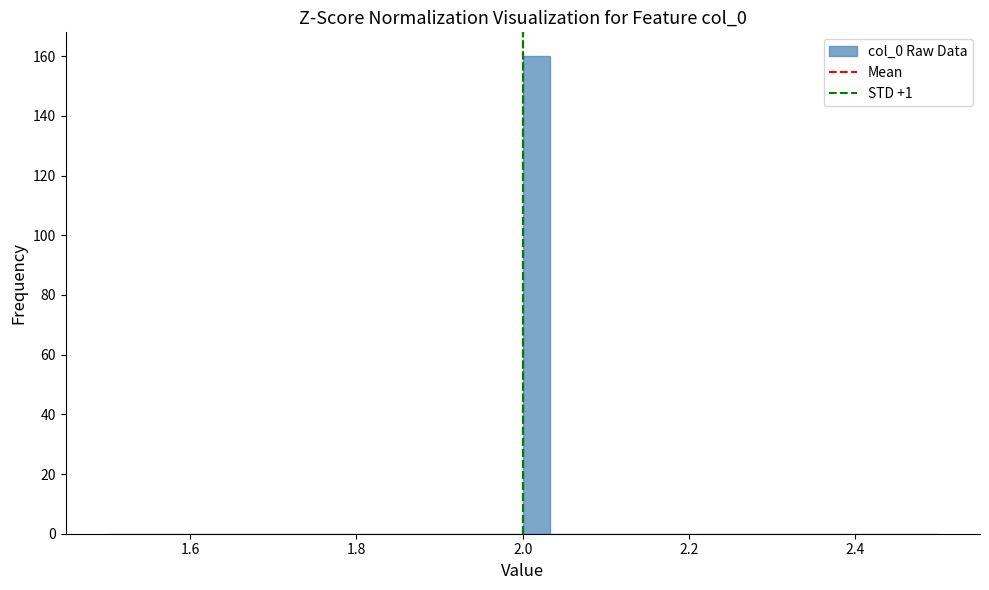

Read against the x-axis, roughly where is the centre of the tallest bar?

2.02